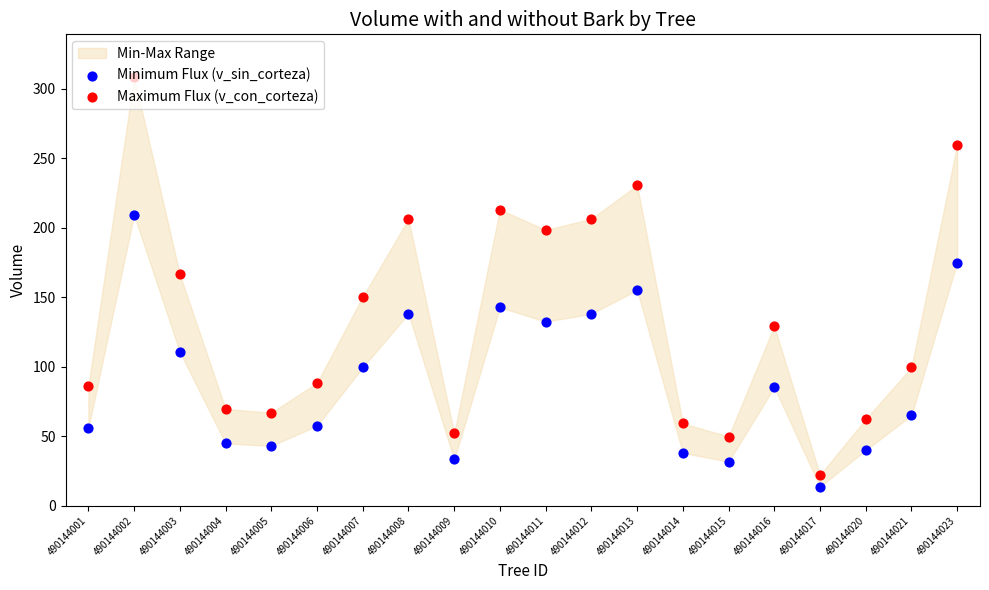

Which series has the largest total across all categories?

Maximum Flux (v_con_corteza)